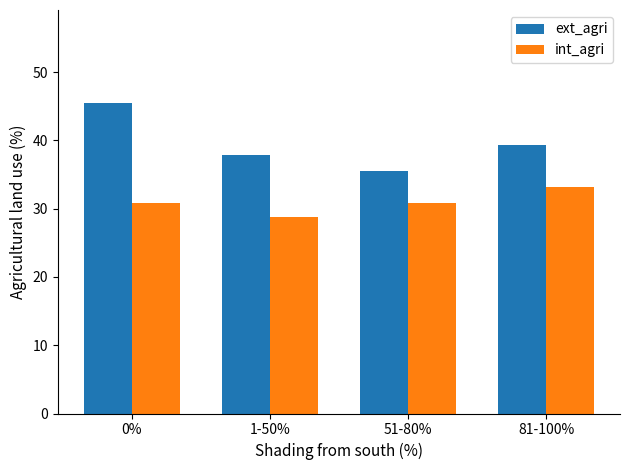

What is the approximate value of ext_agri at 51-80%?

35.5